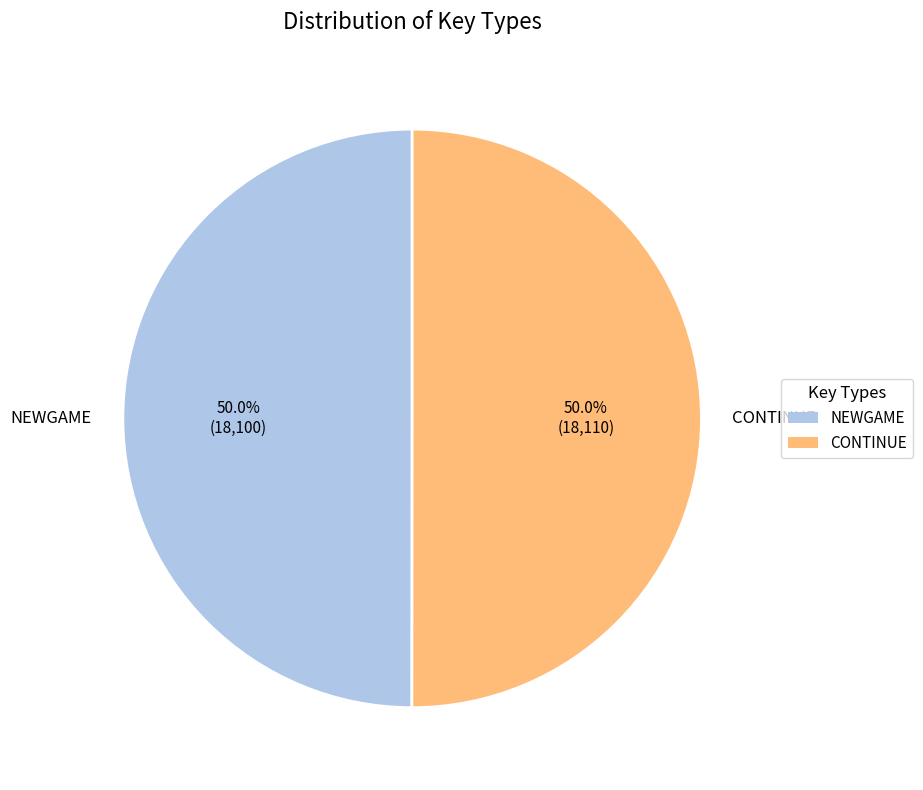

Approximately how many times larger is the value at CONTINUE compared to NEWGAME?

1.0